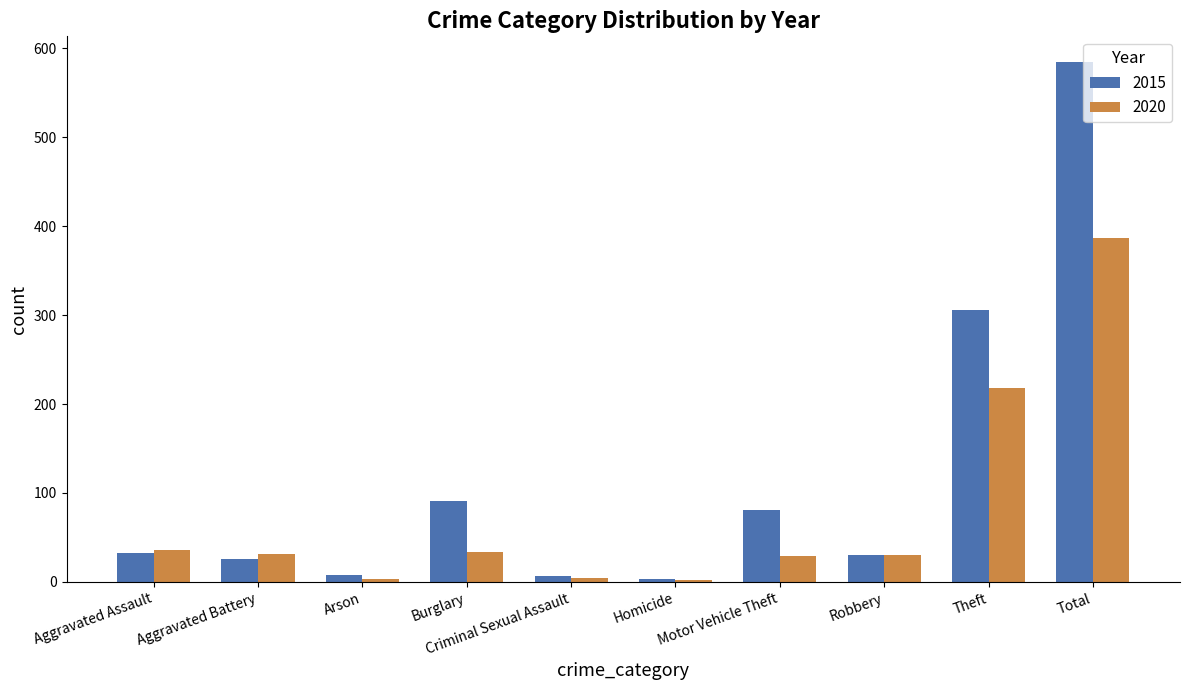

What is the label of the 2nd bar from the right?

Theft